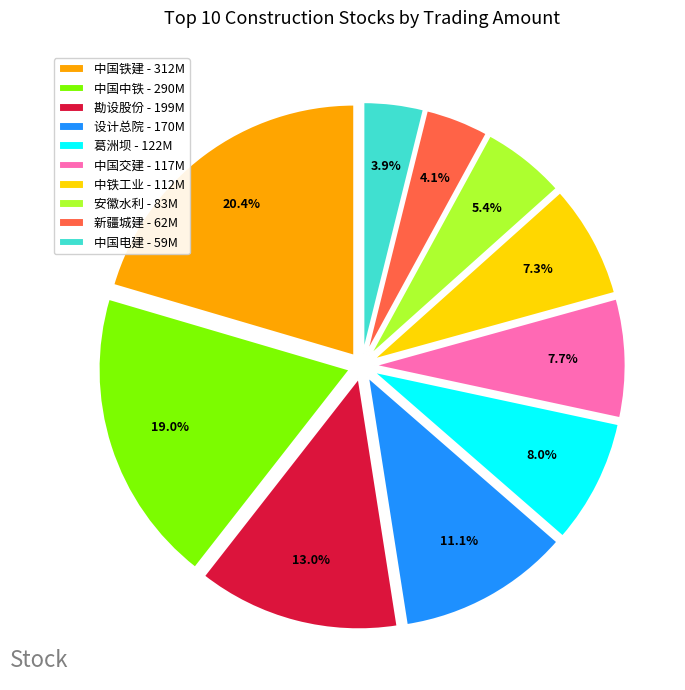

What percentage do 安徽水利 and 中国中铁 together represent?

24.4%